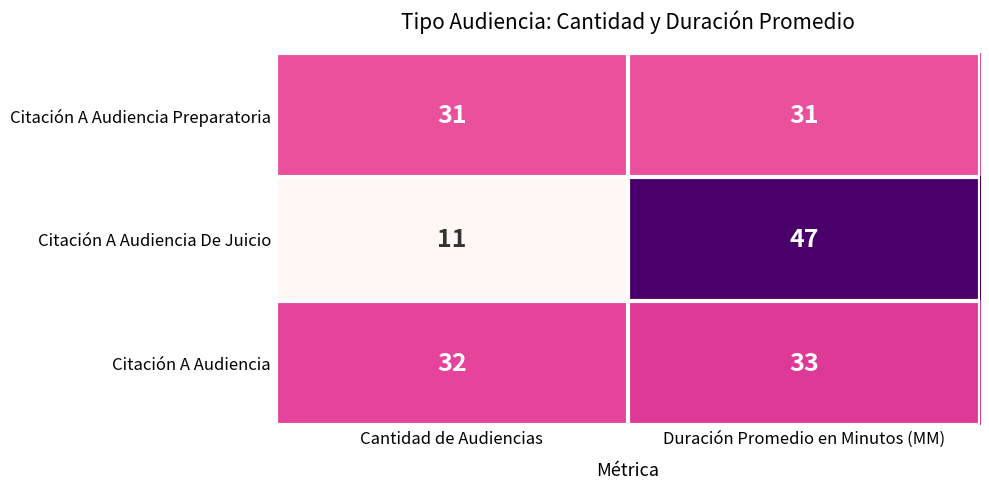

At how many categories does at least one series exceed 29?

2